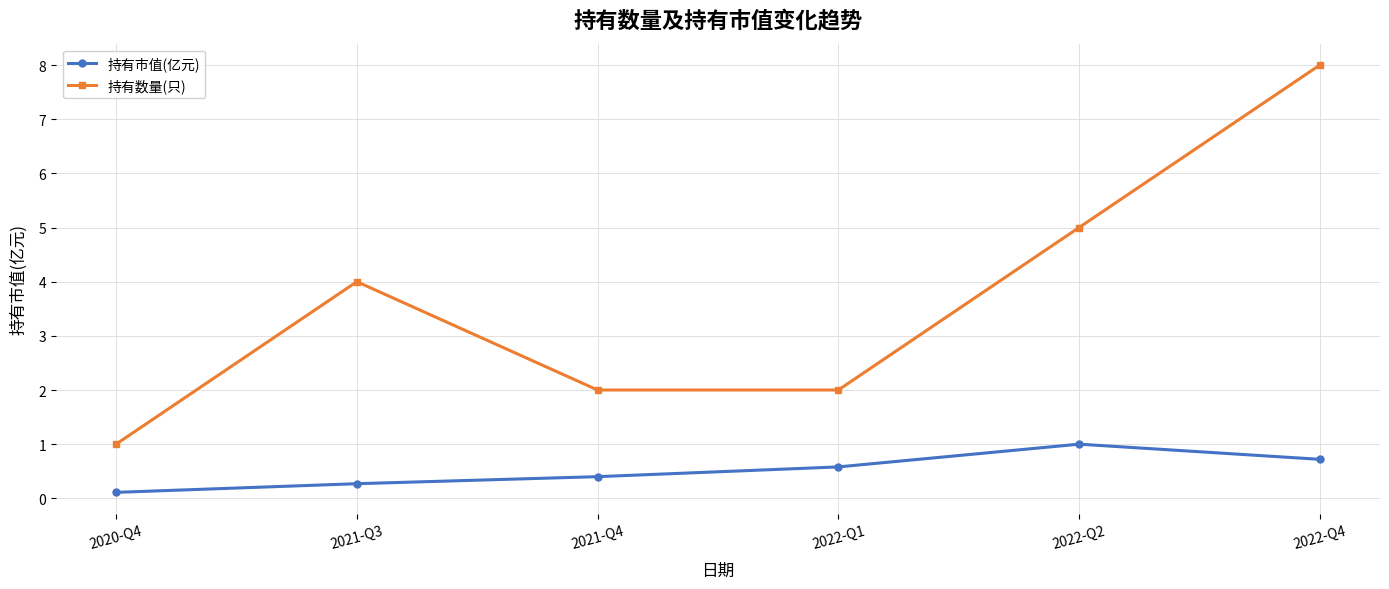

True or false: 持有市值(亿元) has a value of 0.1 at 2020-Q4.

True